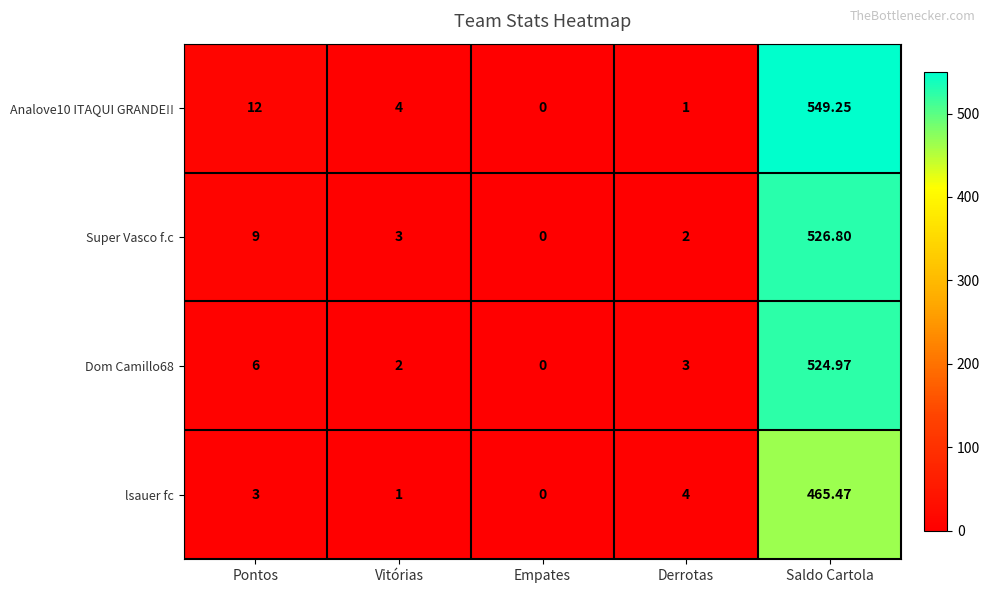

How many categories are shown in the chart?

5